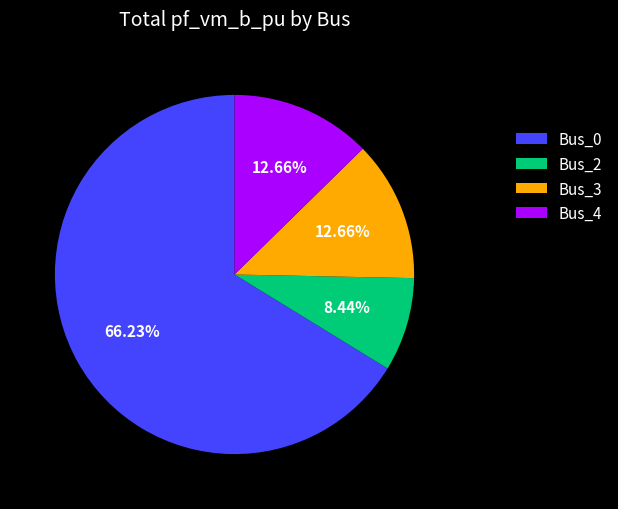

Which has a higher value, Bus_3 or Bus_0?

Bus_0